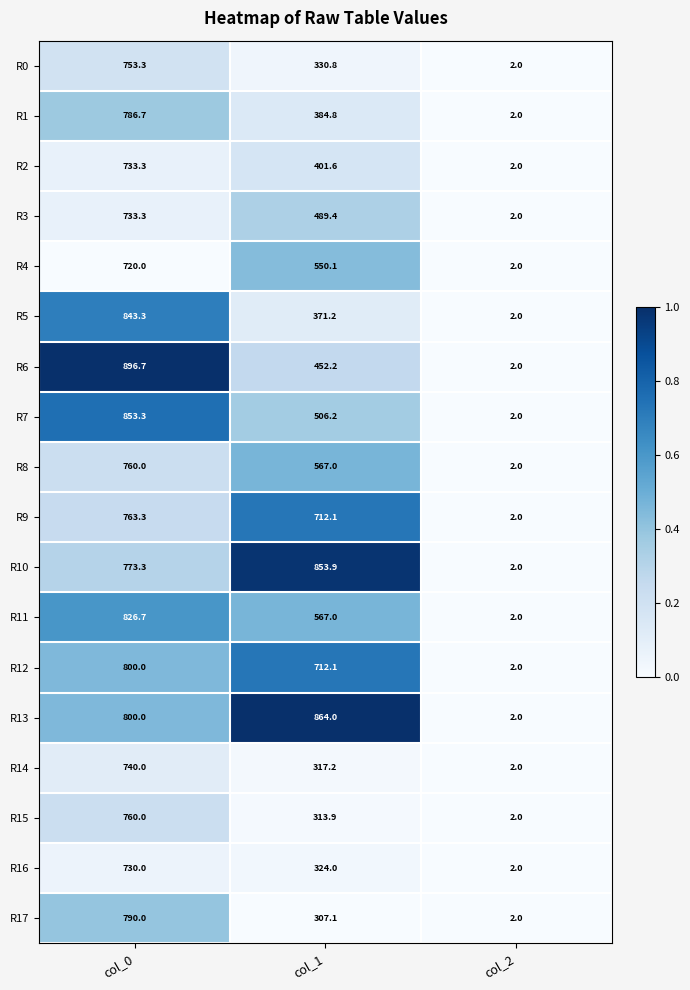

Rank the categories by R13 value from highest to lowest.

col_1, col_0, col_2